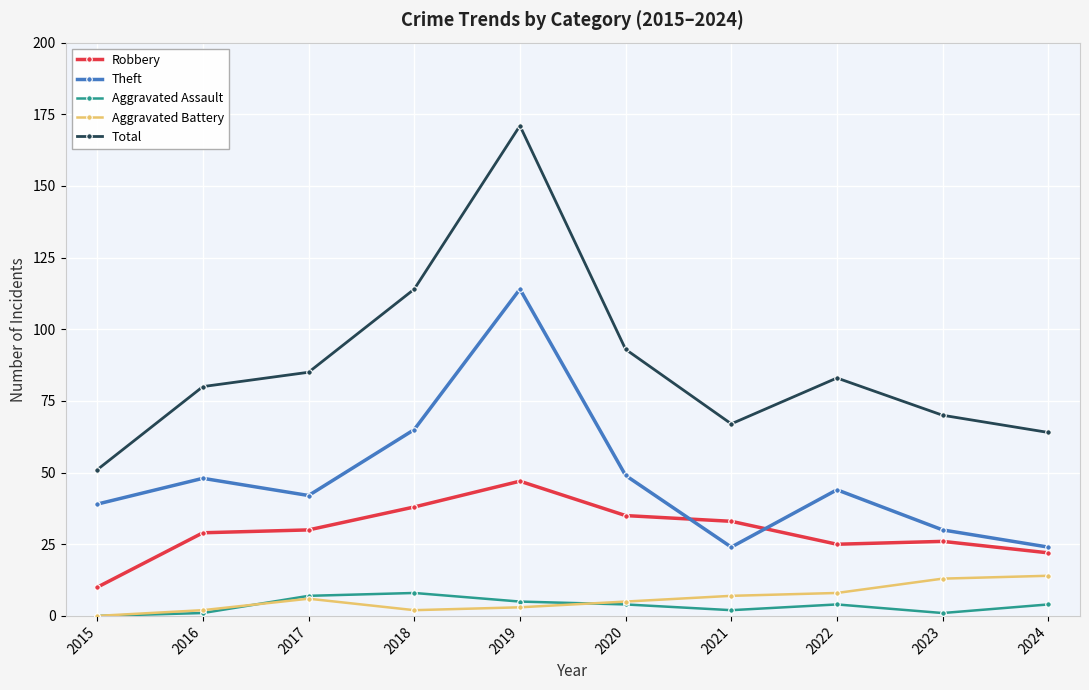

What is the highest value of the Aggravated Assault series?

8